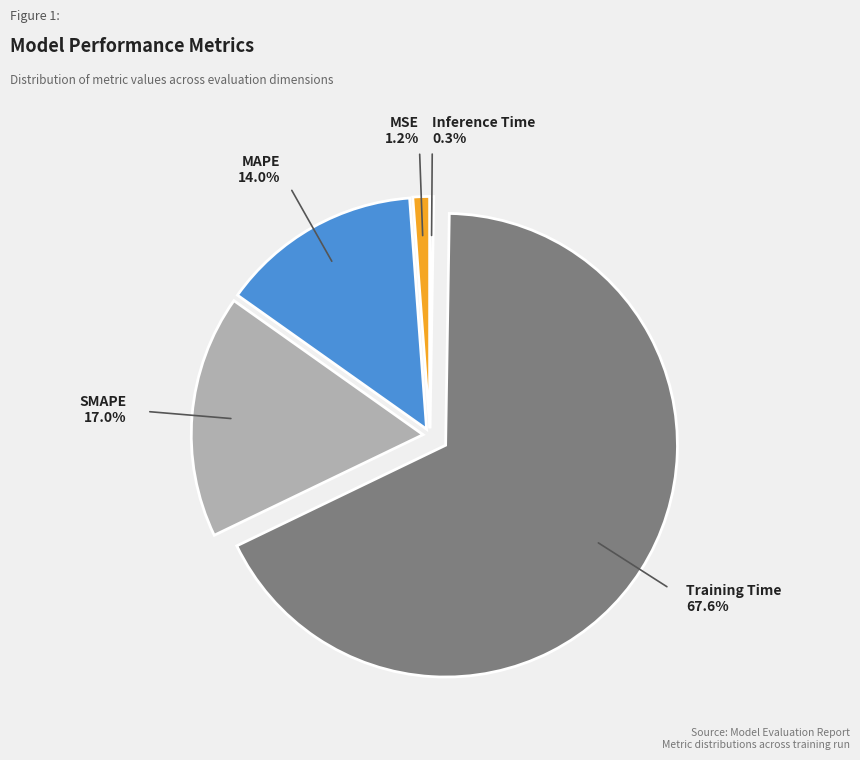

Which slice is the largest?

Training Time